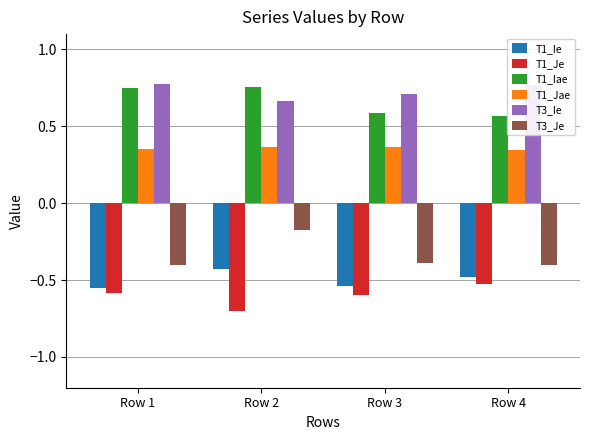

Count the number of data series in this chart.

6